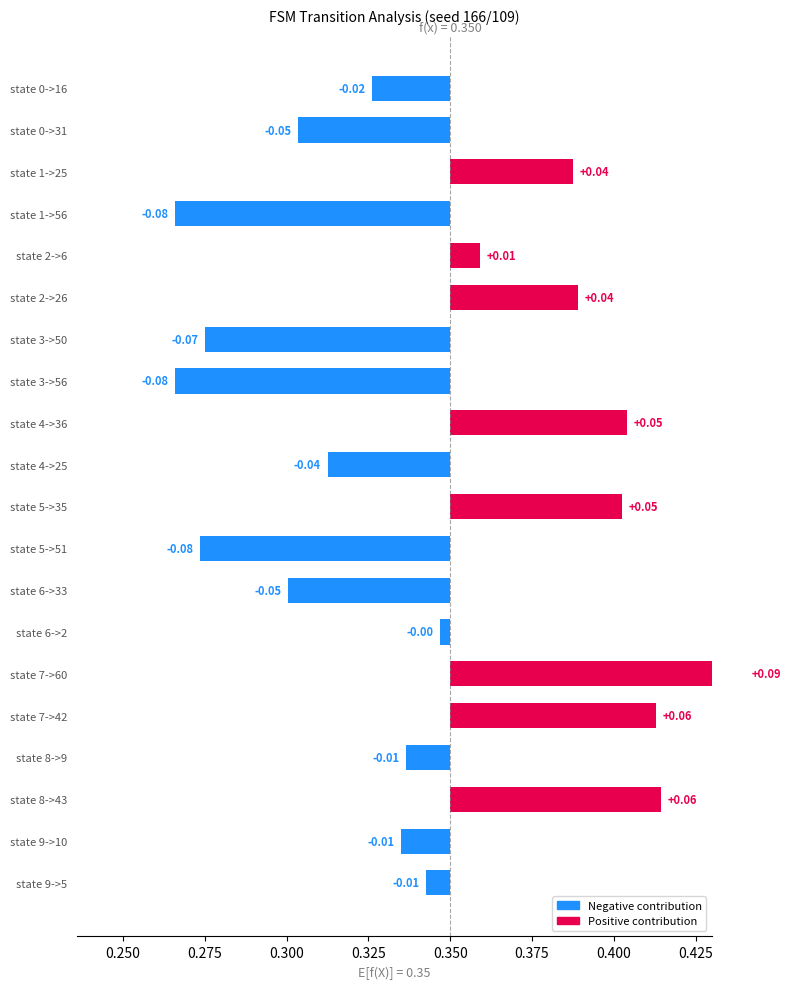

What is the sum of all values?

-0.1